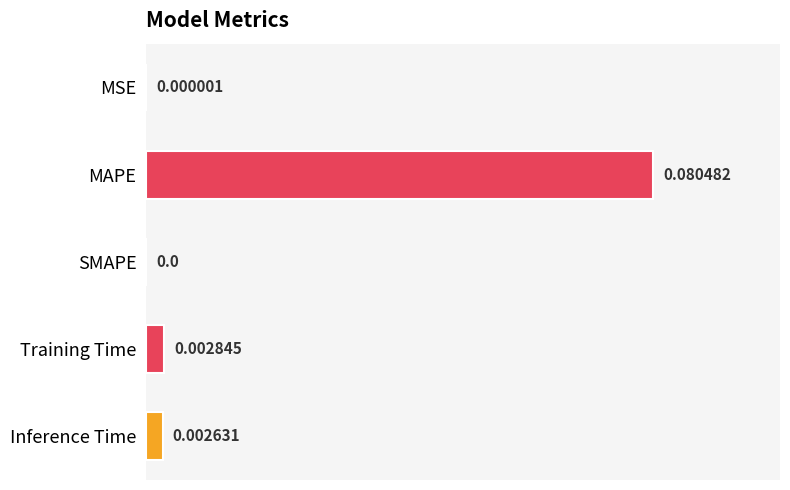

Which has a higher value, MSE or Training Time?

Training Time